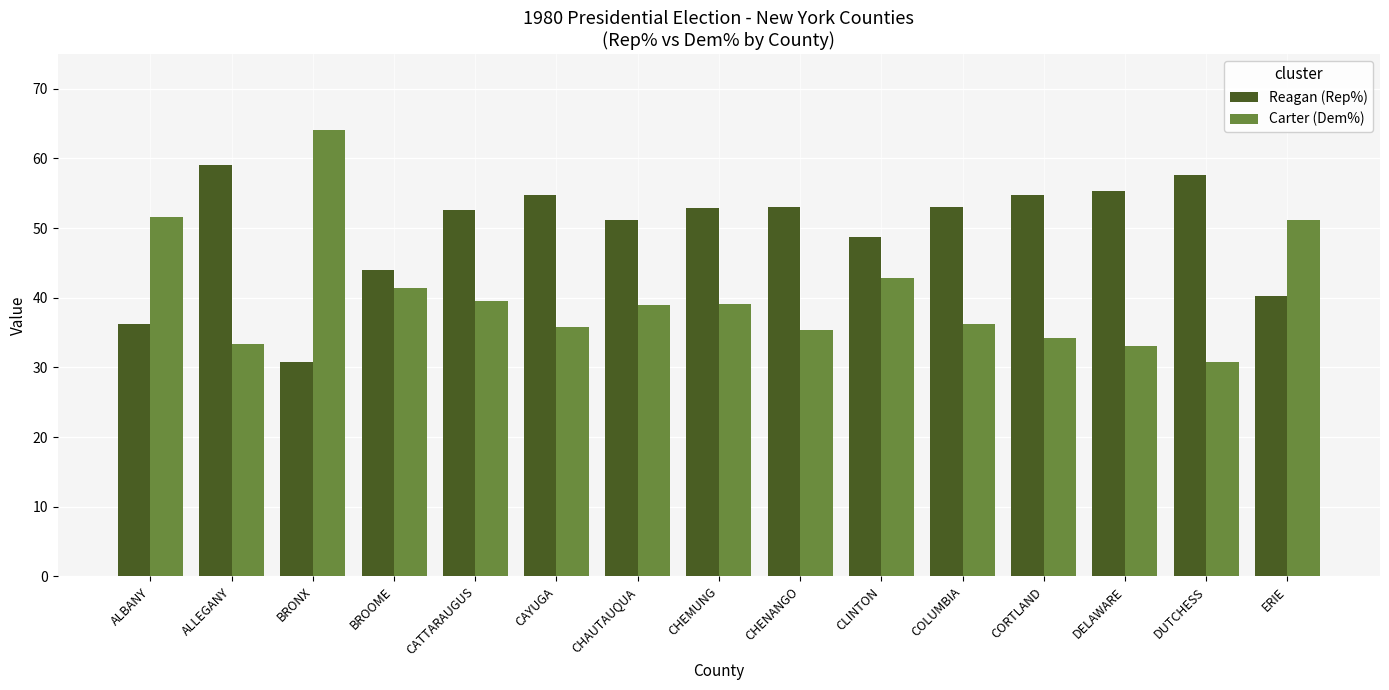

Is the value of Reagan (Rep%) at BRONX greater than the value of Carter (Dem%) at CLINTON?

No